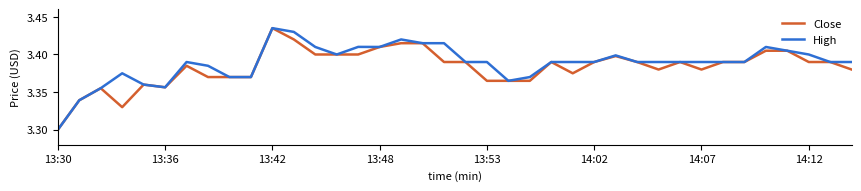

What are all the series names shown in the legend?

Close, High